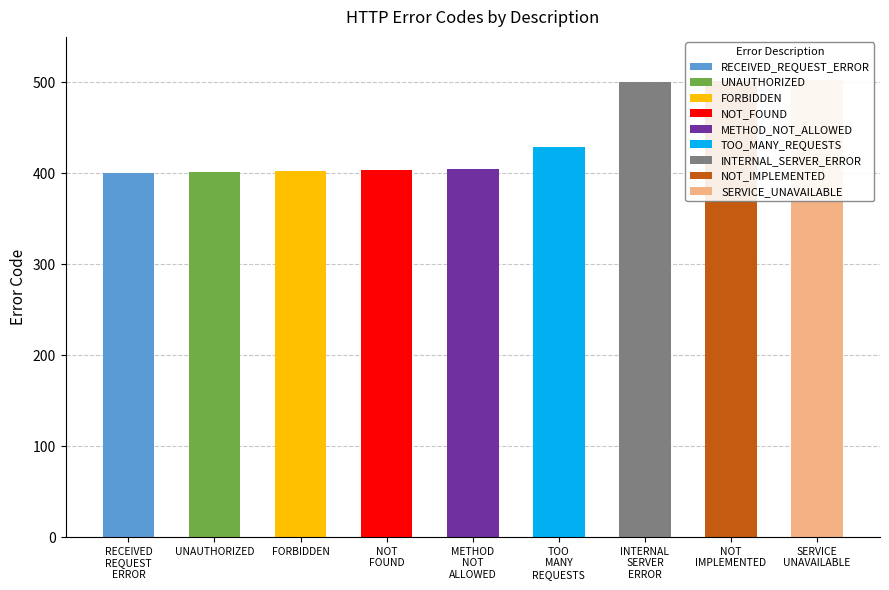

Is it true that the value at UNAUTHORIZED is 401?

True